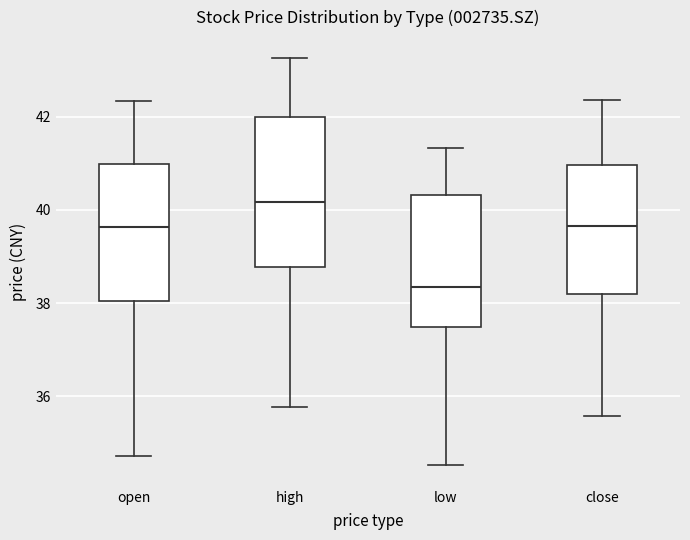

Reading left to right, transcribe this box plot: for each box, give where its median line is, the range the box spans, and where its two whiskers end, as read against the y-axis. The values are not printed on the chart, so give them approximately, as read against the axis.

open: median 39.6, box 38.0 to 41.0, whiskers 34.8 to 42.4
high: median 40.2, box 38.8 to 42.0, whiskers 35.8 to 43.2
low: median 38.4, box 37.4 to 40.4, whiskers 34.6 to 41.4
close: median 39.6, box 38.2 to 41.0, whiskers 35.6 to 42.4